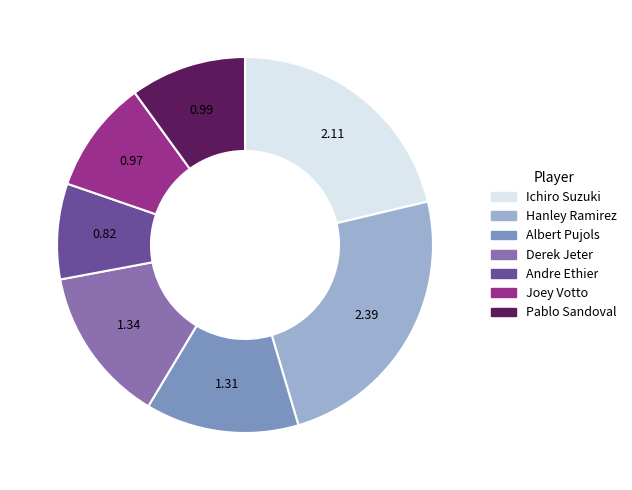

Is there a majority slice in this chart?

No